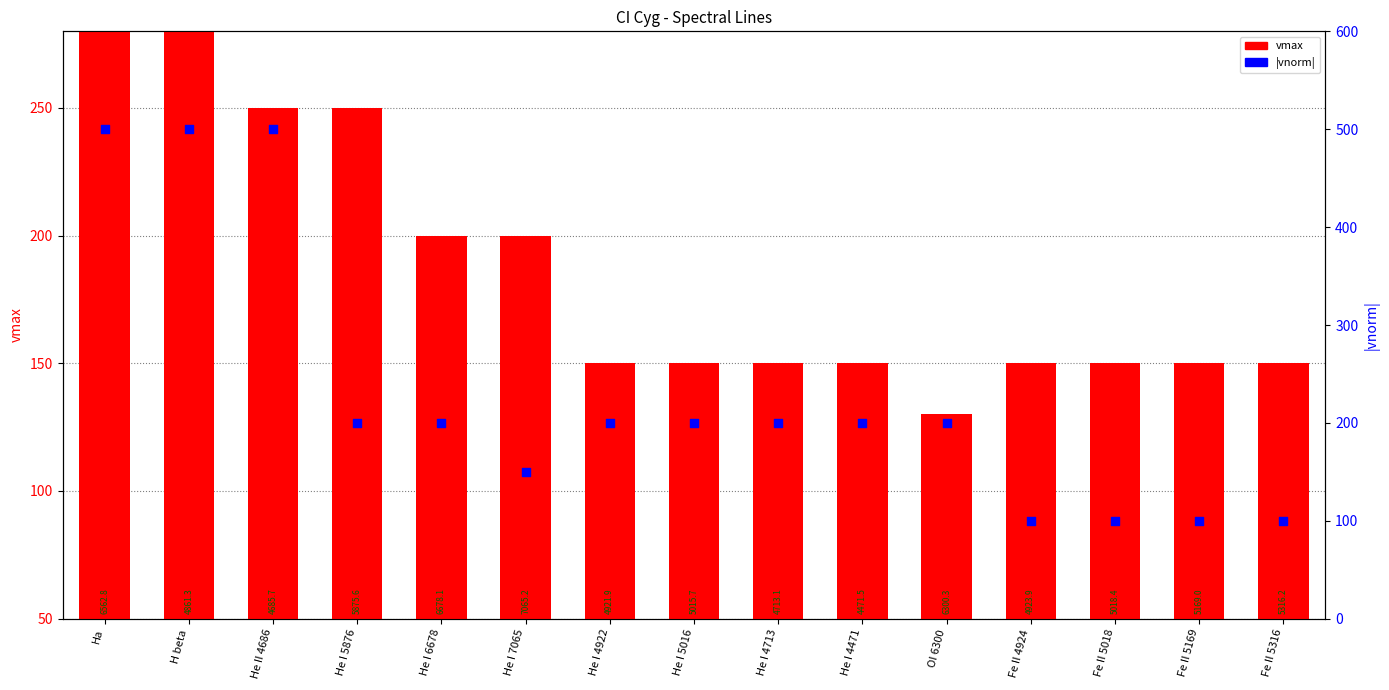

Which series contains the highest Y value?

|vnorm|